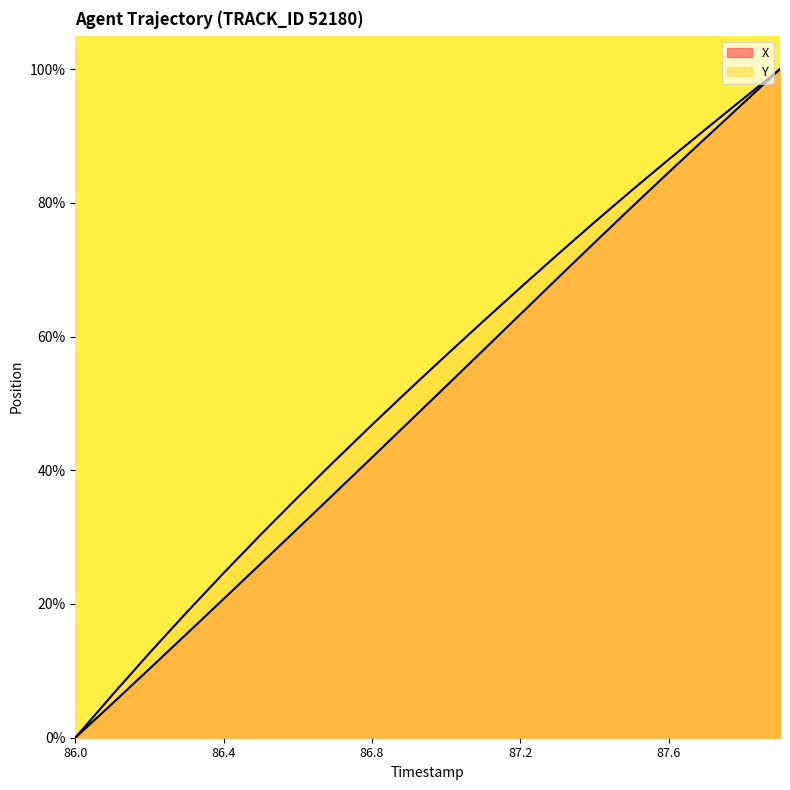

Which category has the lowest value in the X series?

86.0